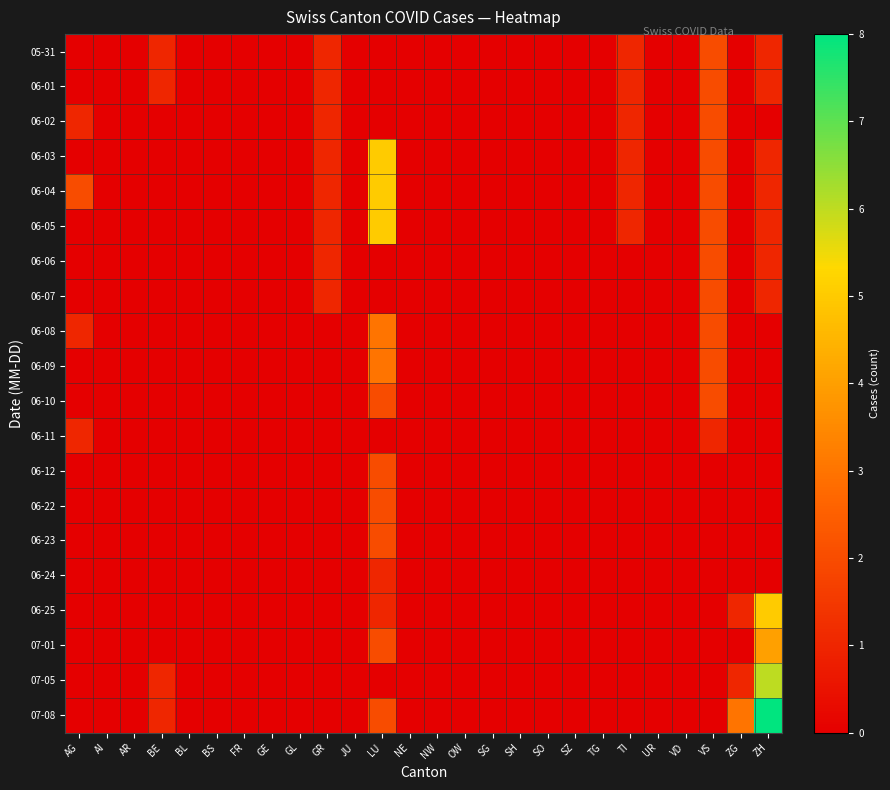

Reading left to right, list all the values displayed in this chart.

05-31: AG=0	AI=0	AR=0	BE=1	BL=0	BS=0	FR=0	GE=0	GL=0	GR=1	JU=0	LU=0	NE=0	NW=0	OW=0	SG=0	SH=0	SO=0	SZ=0	TG=0	TI=1	UR=0	VD=0	VS=2	ZG=0	ZH=1
06-01: AG=0	AI=0	AR=0	BE=1	BL=0	BS=0	FR=0	GE=0	GL=0	GR=1	JU=0	LU=0	NE=0	NW=0	OW=0	SG=0	SH=0	SO=0	SZ=0	TG=0	TI=1	UR=0	VD=0	VS=2	ZG=0	ZH=1
06-02: AG=1	AI=0	AR=0	BE=0	BL=0	BS=0	FR=0	GE=0	GL=0	GR=1	JU=0	LU=0	NE=0	NW=0	OW=0	SG=0	SH=0	SO=0	SZ=0	TG=0	TI=1	UR=0	VD=0	VS=2	ZG=0	ZH=0
06-03: AG=0	AI=0	AR=0	BE=0	BL=0	BS=0	FR=0	GE=0	GL=0	GR=1	JU=0	LU=5	NE=0	NW=0	OW=0	SG=0	SH=0	SO=0	SZ=0	TG=0	TI=1	UR=0	VD=0	VS=2	ZG=0	ZH=1
06-04: AG=2	AI=0	AR=0	BE=0	BL=0	BS=0	FR=0	GE=0	GL=0	GR=1	JU=0	LU=5	NE=0	NW=0	OW=0	SG=0	SH=0	SO=0	SZ=0	TG=0	TI=1	UR=0	VD=0	VS=2	ZG=0	ZH=1
06-05: AG=0	AI=0	AR=0	BE=0	BL=0	BS=0	FR=0	GE=0	GL=0	GR=1	JU=0	LU=5	NE=0	NW=0	OW=0	SG=0	SH=0	SO=0	SZ=0	TG=0	TI=1	UR=0	VD=0	VS=2	ZG=0	ZH=1
06-06: AG=0	AI=0	AR=0	BE=0	BL=0	BS=0	FR=0	GE=0	GL=0	GR=1	JU=0	LU=0	NE=0	NW=0	OW=0	SG=0	SH=0	SO=0	SZ=0	TG=0	TI=0	UR=0	VD=0	VS=2	ZG=0	ZH=1
06-07: AG=0	AI=0	AR=0	BE=0	BL=0	BS=0	FR=0	GE=0	GL=0	GR=1	JU=0	LU=0	NE=0	NW=0	OW=0	SG=0	SH=0	SO=0	SZ=0	TG=0	TI=0	UR=0	VD=0	VS=2	ZG=0	ZH=1
06-08: AG=1	AI=0	AR=0	BE=0	BL=0	BS=0	FR=0	GE=0	GL=0	GR=0	JU=0	LU=3	NE=0	NW=0	OW=0	SG=0	SH=0	SO=0	SZ=0	TG=0	TI=0	UR=0	VD=0	VS=2	ZG=0	ZH=0
06-09: AG=0	AI=0	AR=0	BE=0	BL=0	BS=0	FR=0	GE=0	GL=0	GR=0	JU=0	LU=3	NE=0	NW=0	OW=0	SG=0	SH=0	SO=0	SZ=0	TG=0	TI=0	UR=0	VD=0	VS=2	ZG=0	ZH=0
06-10: AG=0	AI=0	AR=0	BE=0	BL=0	BS=0	FR=0	GE=0	GL=0	GR=0	JU=0	LU=2	NE=0	NW=0	OW=0	SG=0	SH=0	SO=0	SZ=0	TG=0	TI=0	UR=0	VD=0	VS=2	ZG=0	ZH=0
06-11: AG=1	AI=0	AR=0	BE=0	BL=0	BS=0	FR=0	GE=0	GL=0	GR=0	JU=0	LU=0	NE=0	NW=0	OW=0	SG=0	SH=0	SO=0	SZ=0	TG=0	TI=0	UR=0	VD=0	VS=1	ZG=0	ZH=0
06-12: AG=0	AI=0	AR=0	BE=0	BL=0	BS=0	FR=0	GE=0	GL=0	GR=0	JU=0	LU=2	NE=0	NW=0	OW=0	SG=0	SH=0	SO=0	SZ=0	TG=0	TI=0	UR=0	VD=0	VS=0	ZG=0	ZH=0
06-22: AG=0	AI=0	AR=0	BE=0	BL=0	BS=0	FR=0	GE=0	GL=0	GR=0	JU=0	LU=2	NE=0	NW=0	OW=0	SG=0	SH=0	SO=0	SZ=0	TG=0	TI=0	UR=0	VD=0	VS=0	ZG=0	ZH=0
06-23: AG=0	AI=0	AR=0	BE=0	BL=0	BS=0	FR=0	GE=0	GL=0	GR=0	JU=0	LU=2	NE=0	NW=0	OW=0	SG=0	SH=0	SO=0	SZ=0	TG=0	TI=0	UR=0	VD=0	VS=0	ZG=0	ZH=0
06-24: AG=0	AI=0	AR=0	BE=0	BL=0	BS=0	FR=0	GE=0	GL=0	GR=0	JU=0	LU=1	NE=0	NW=0	OW=0	SG=0	SH=0	SO=0	SZ=0	TG=0	TI=0	UR=0	VD=0	VS=0	ZG=0	ZH=0
06-25: AG=0	AI=0	AR=0	BE=0	BL=0	BS=0	FR=0	GE=0	GL=0	GR=0	JU=0	LU=1	NE=0	NW=0	OW=0	SG=0	SH=0	SO=0	SZ=0	TG=0	TI=0	UR=0	VD=0	VS=0	ZG=1	ZH=5
07-01: AG=0	AI=0	AR=0	BE=0	BL=0	BS=0	FR=0	GE=0	GL=0	GR=0	JU=0	LU=2	NE=0	NW=0	OW=0	SG=0	SH=0	SO=0	SZ=0	TG=0	TI=0	UR=0	VD=0	VS=0	ZG=0	ZH=4
07-05: AG=0	AI=0	AR=0	BE=1	BL=0	BS=0	FR=0	GE=0	GL=0	GR=0	JU=0	LU=0	NE=0	NW=0	OW=0	SG=0	SH=0	SO=0	SZ=0	TG=0	TI=0	UR=0	VD=0	VS=0	ZG=1	ZH=6
07-08: AG=0	AI=0	AR=0	BE=1	BL=0	BS=0	FR=0	GE=0	GL=0	GR=0	JU=0	LU=2	NE=0	NW=0	OW=0	SG=0	SH=0	SO=0	SZ=0	TG=0	TI=0	UR=0	VD=0	VS=0	ZG=3	ZH=8